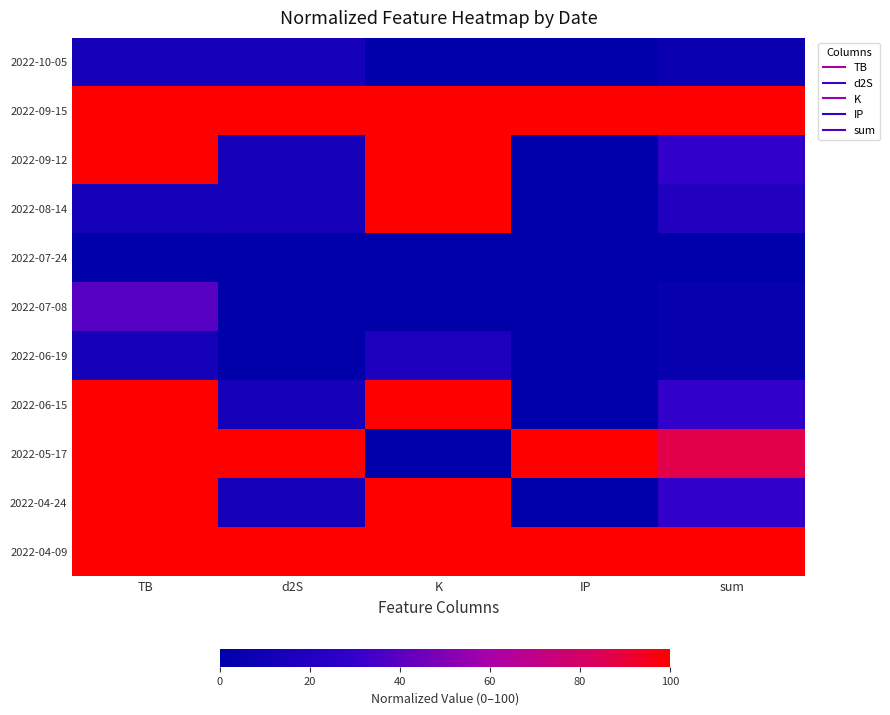

What is the spread (max minus min) of values at sum?

100.0